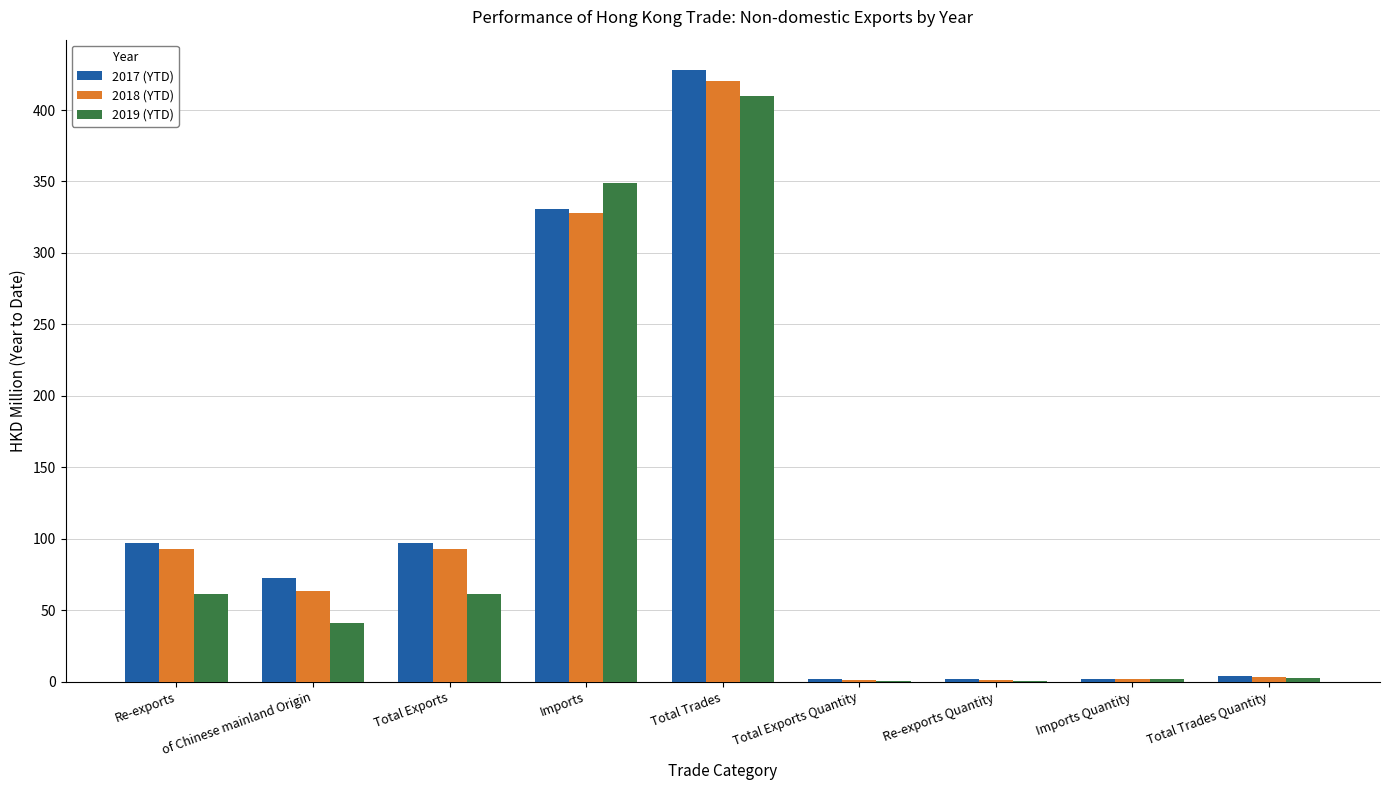

Are the bars horizontal?

No